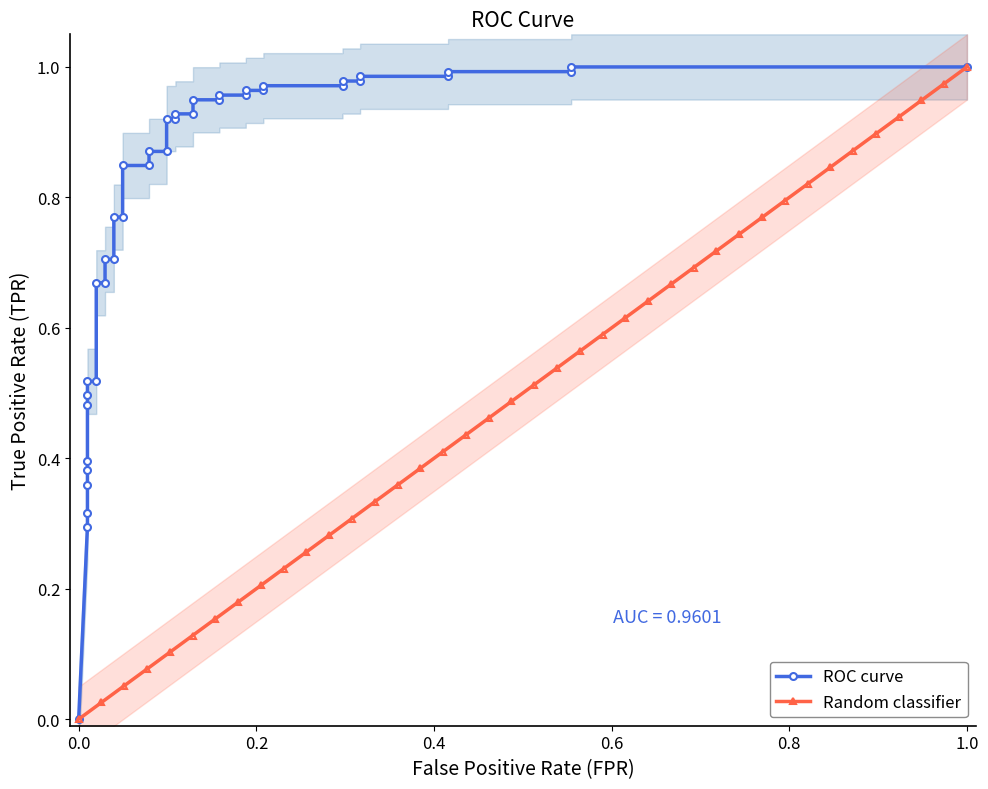

True or false: Random classifier has more than 0 interior local peaks.

False